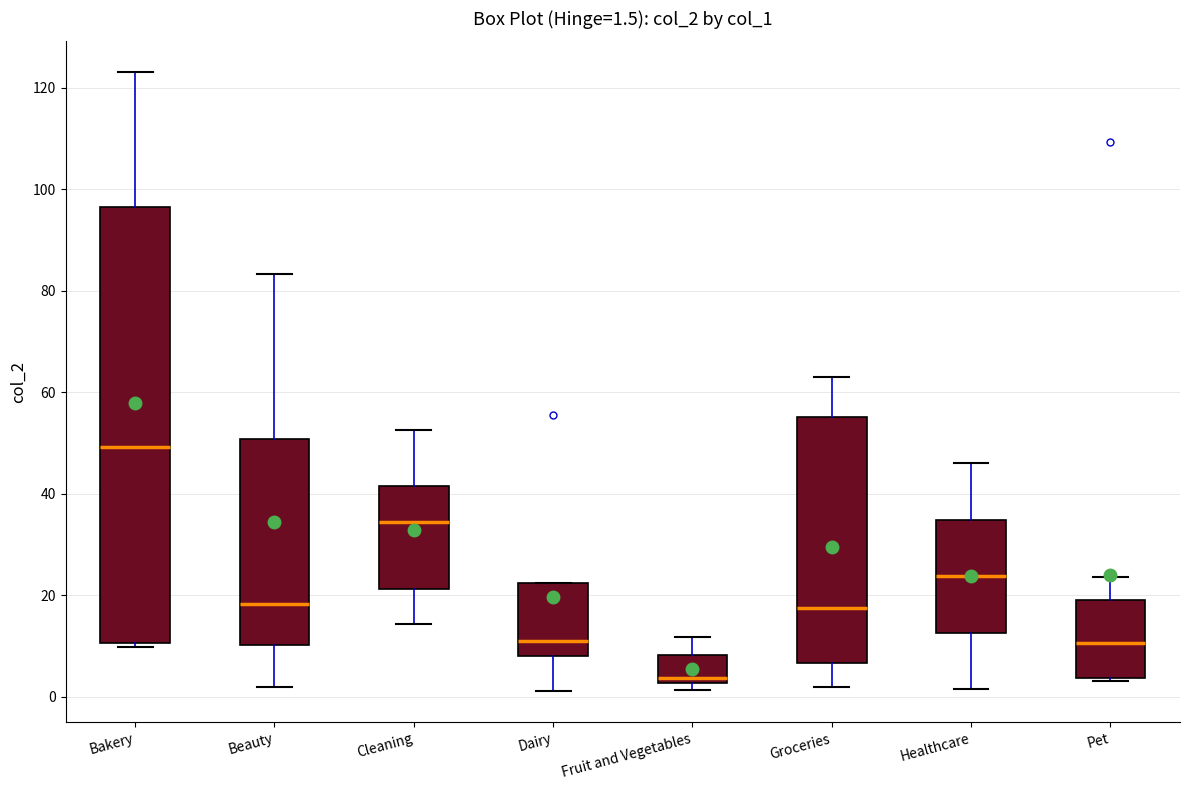

Which box is the tallest, from its lower edge to its upper edge?

Bakery